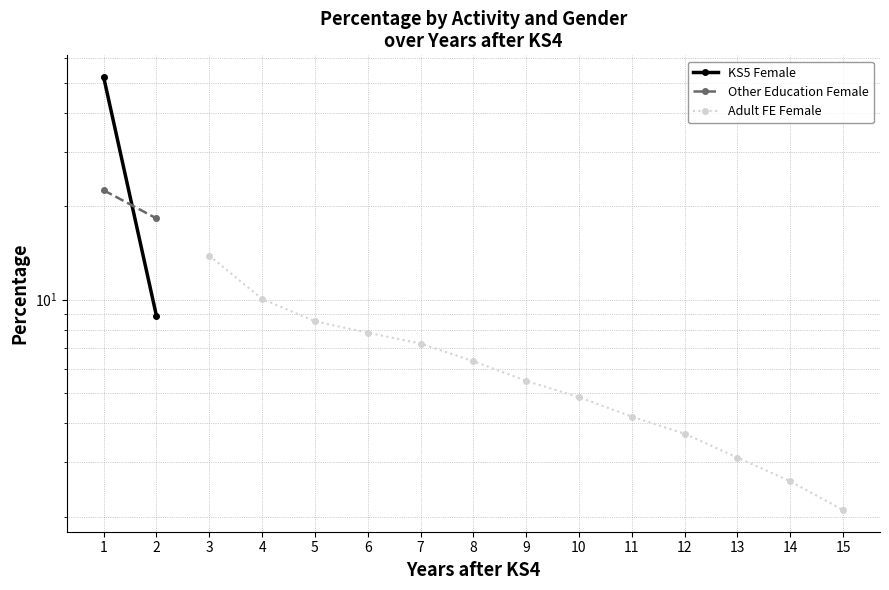

How many positive values does the KS5 Female series have?

2